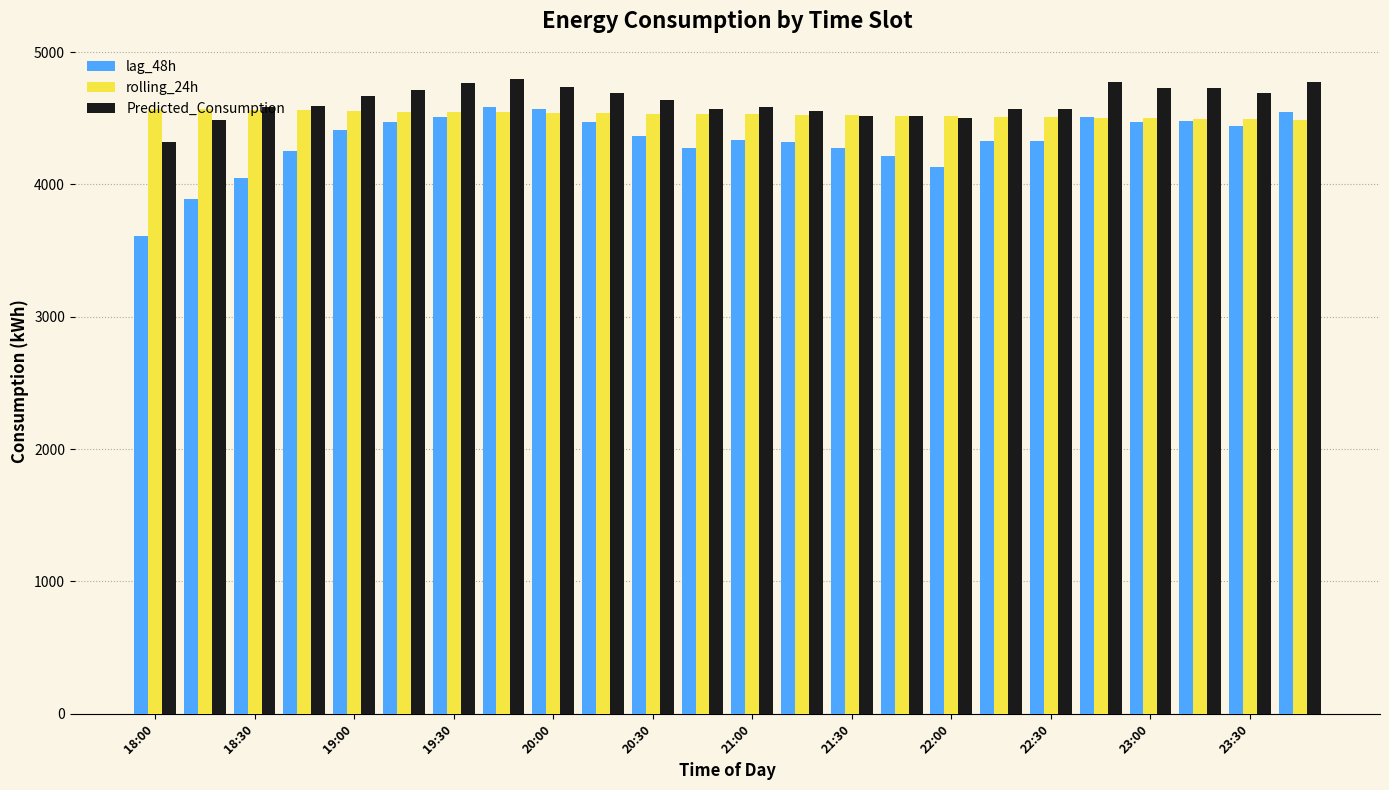

What is the lowest value of the Predicted_Consumption series?

4323.9